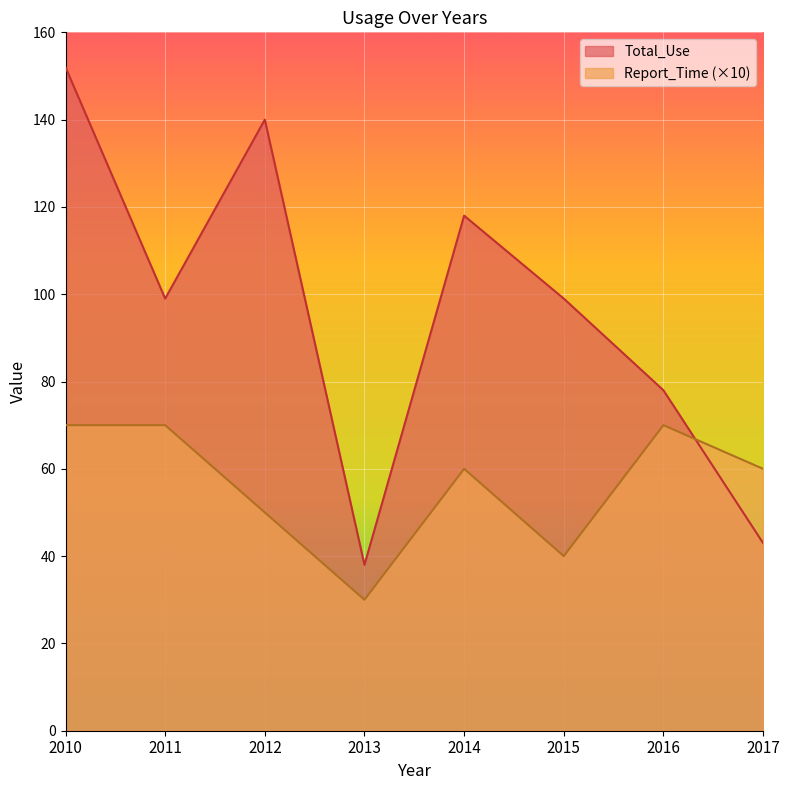

At 2014, list the series in order from largest to smallest.

Total_Use, Report_Time (×10)